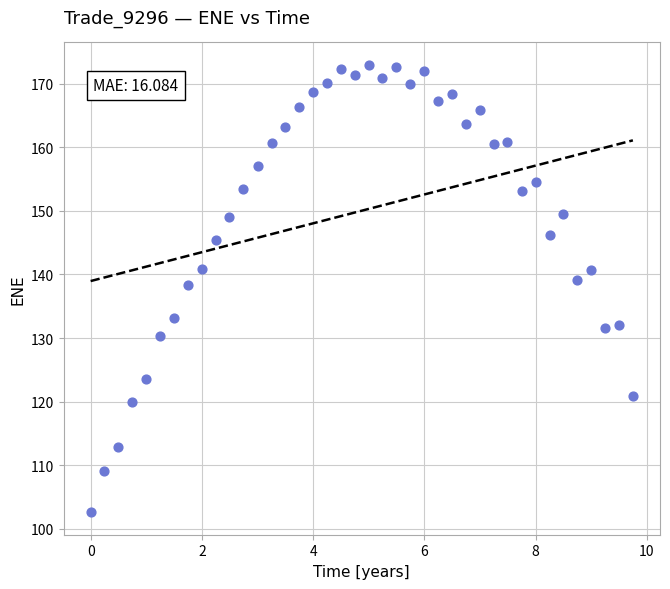

What Y value in the scatter plot is closest to 137?

138.3